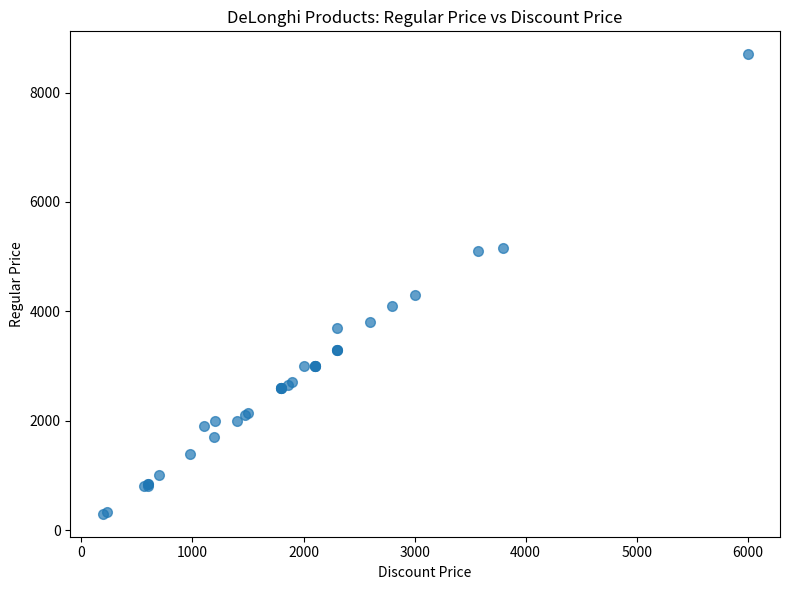

What Y value in the scatter plot is closest to 4499?

4300.0